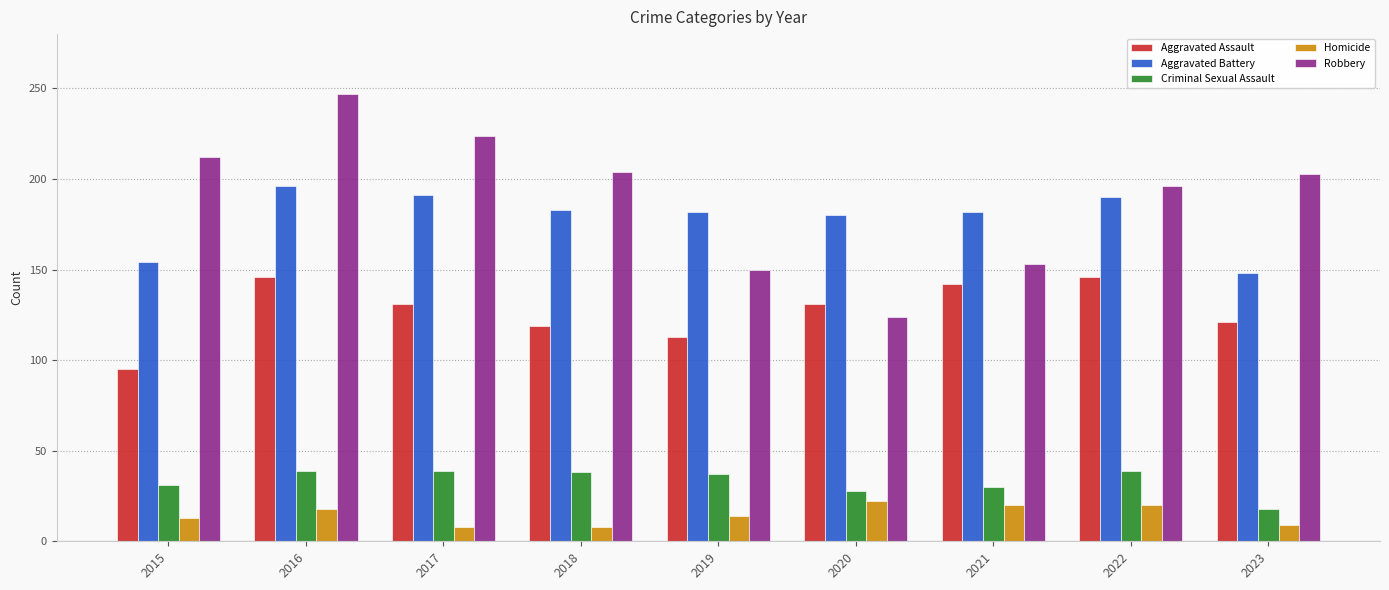

At which category is the sum across all series the highest?

2016